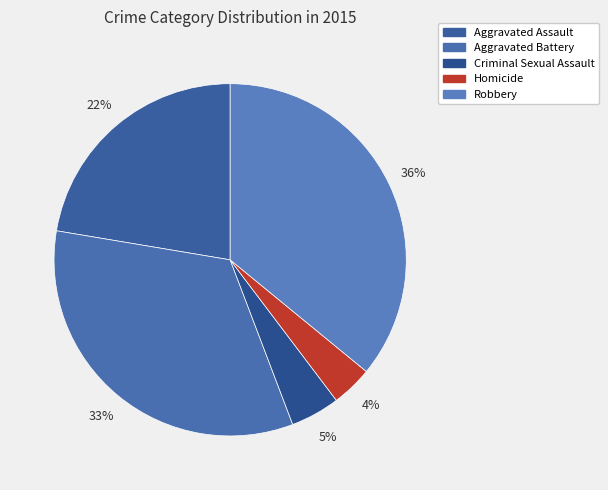

Is the sum of Aggravated Assault and Criminal Sexual Assault greater than half?

No